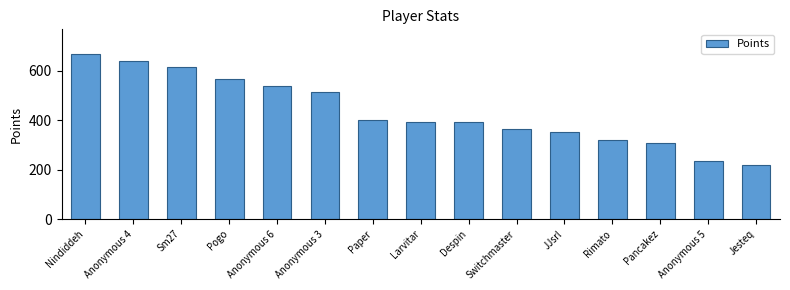

What is the sum of all values?

6516